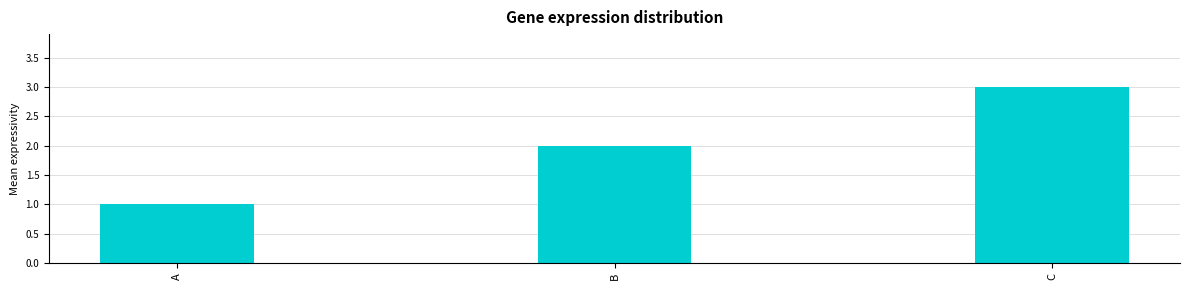

List the labels in order of value, largest first.

C, B, A